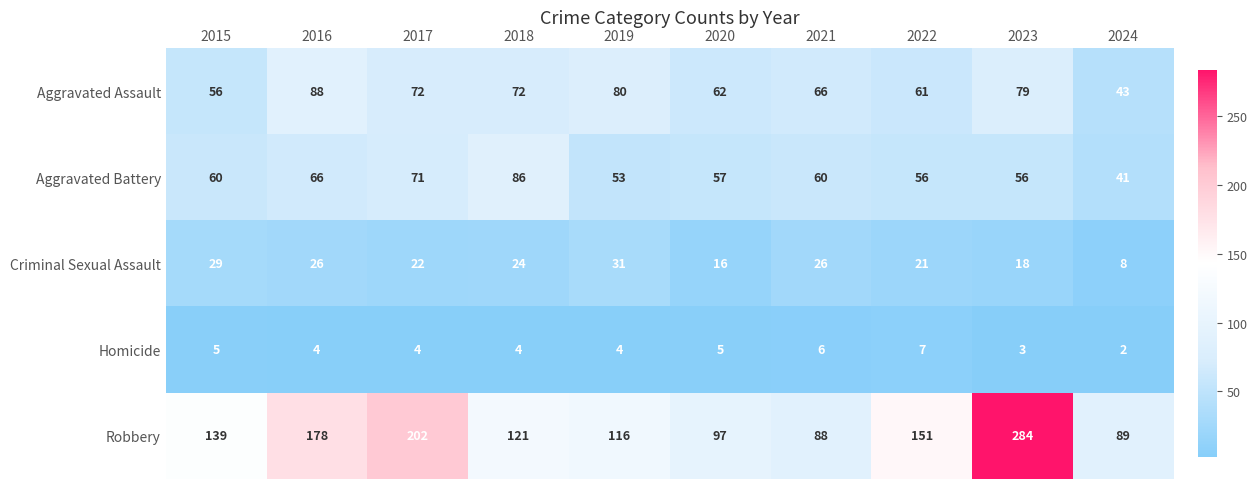

Where does the Aggravated Assault series first go above 72?

2016